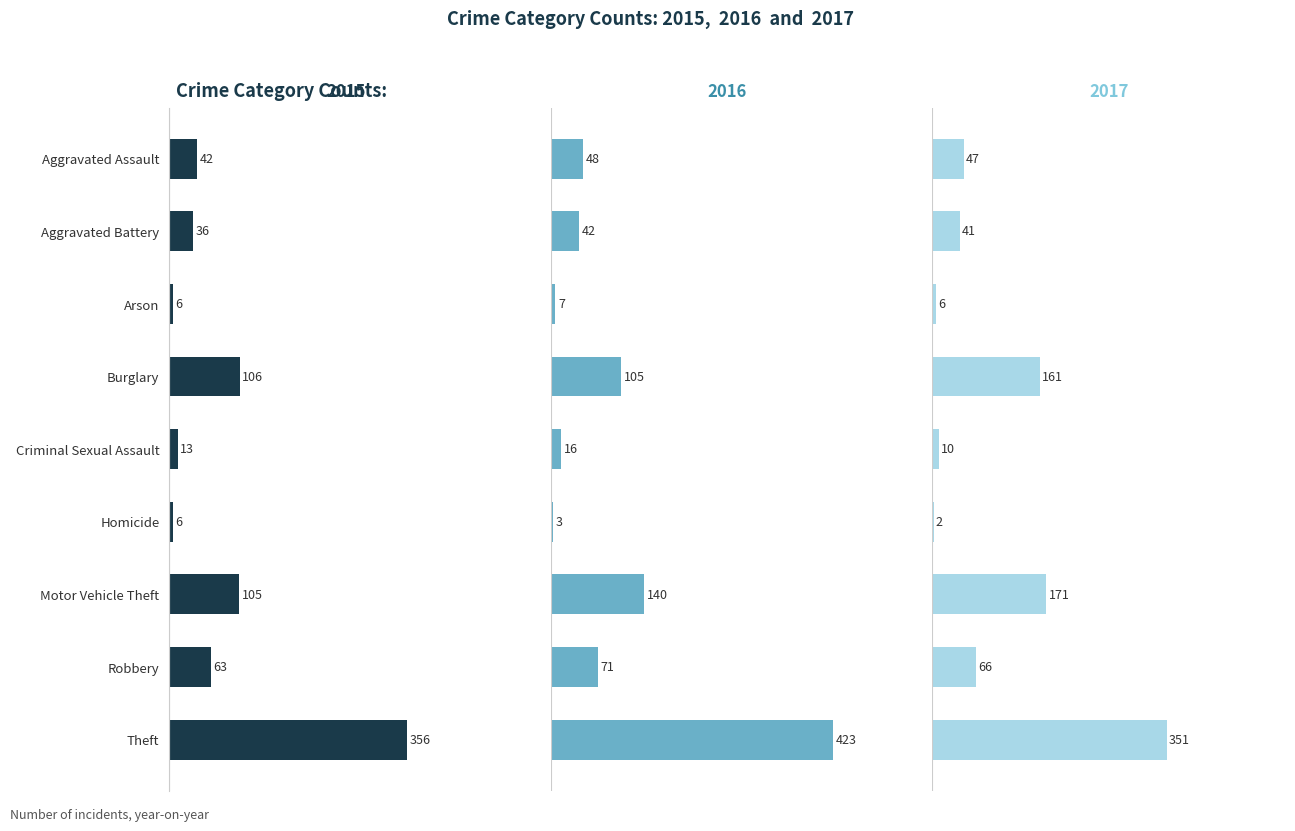

How many data points in 2015 are above 42?

4